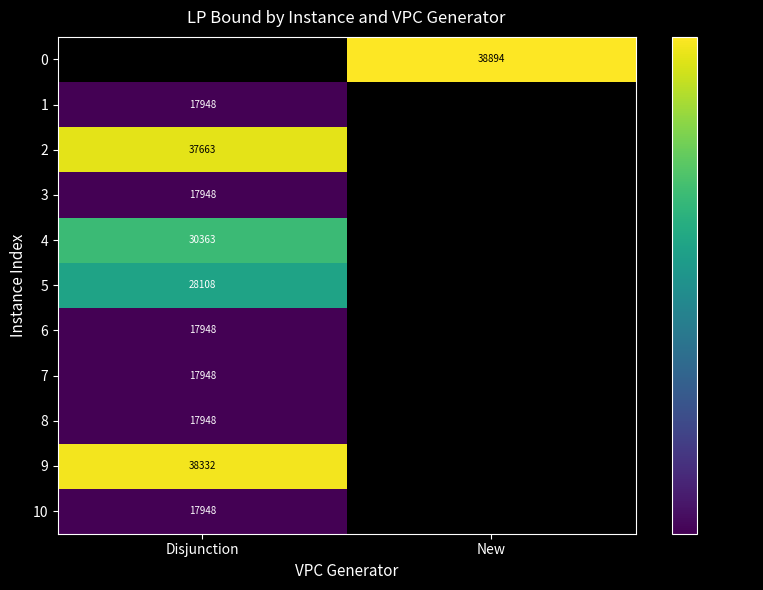

Is the value of 5 at Disjunction greater than the value of 8 at New?

No